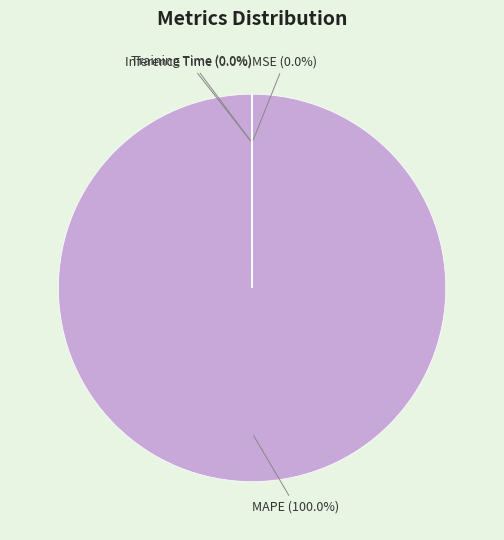

Which category accounts for the majority?

MAPE